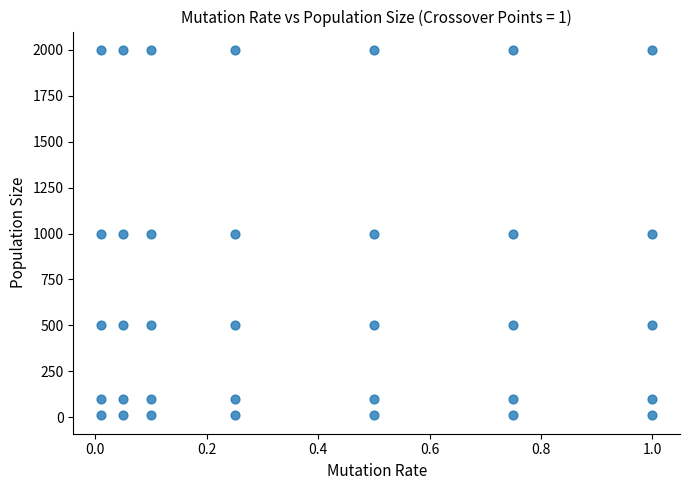

What is the range of Y values (max minus min)?

1990